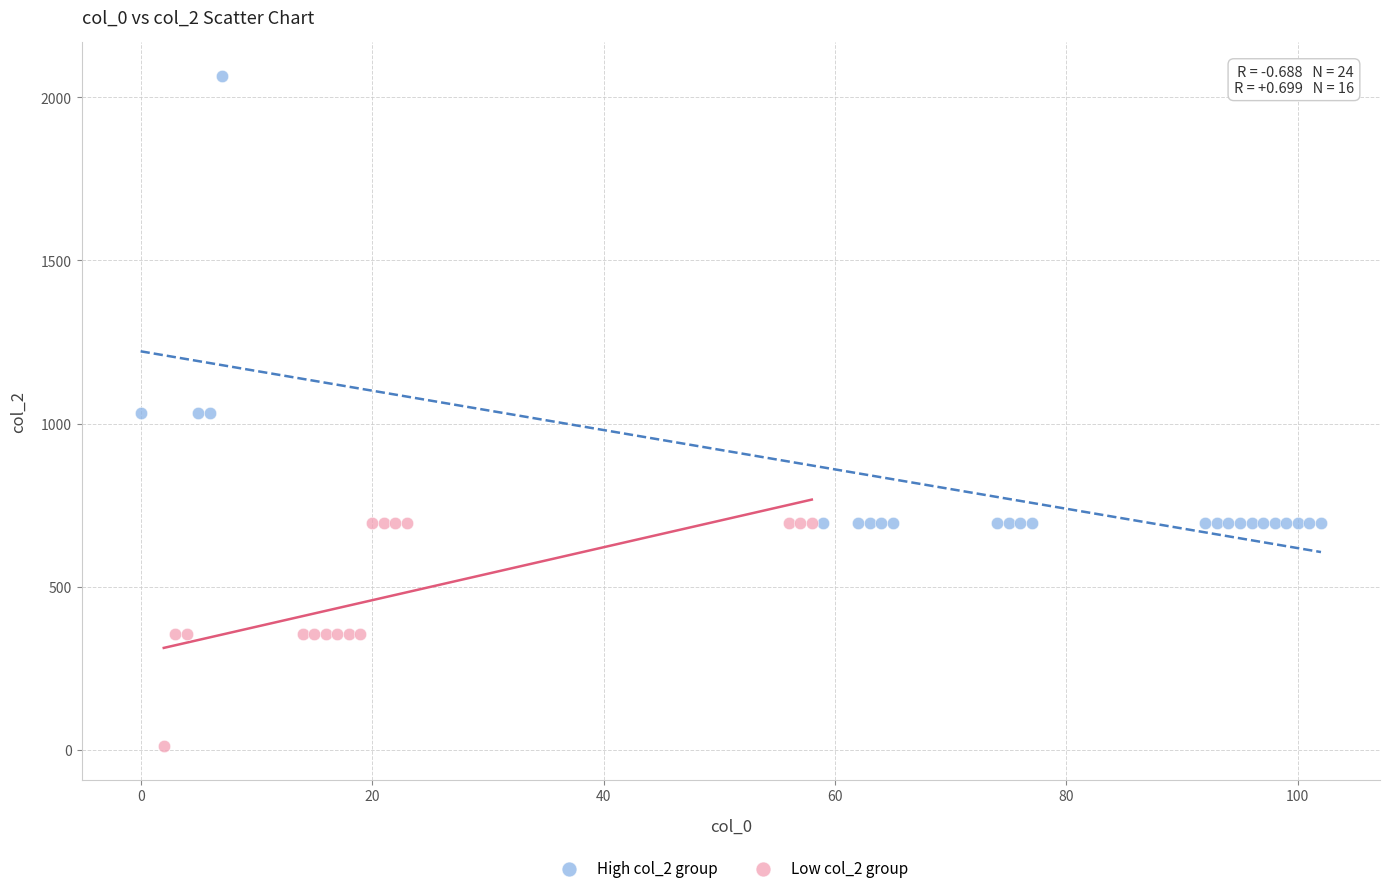

Which series contains the highest Y value?

High col_2 group